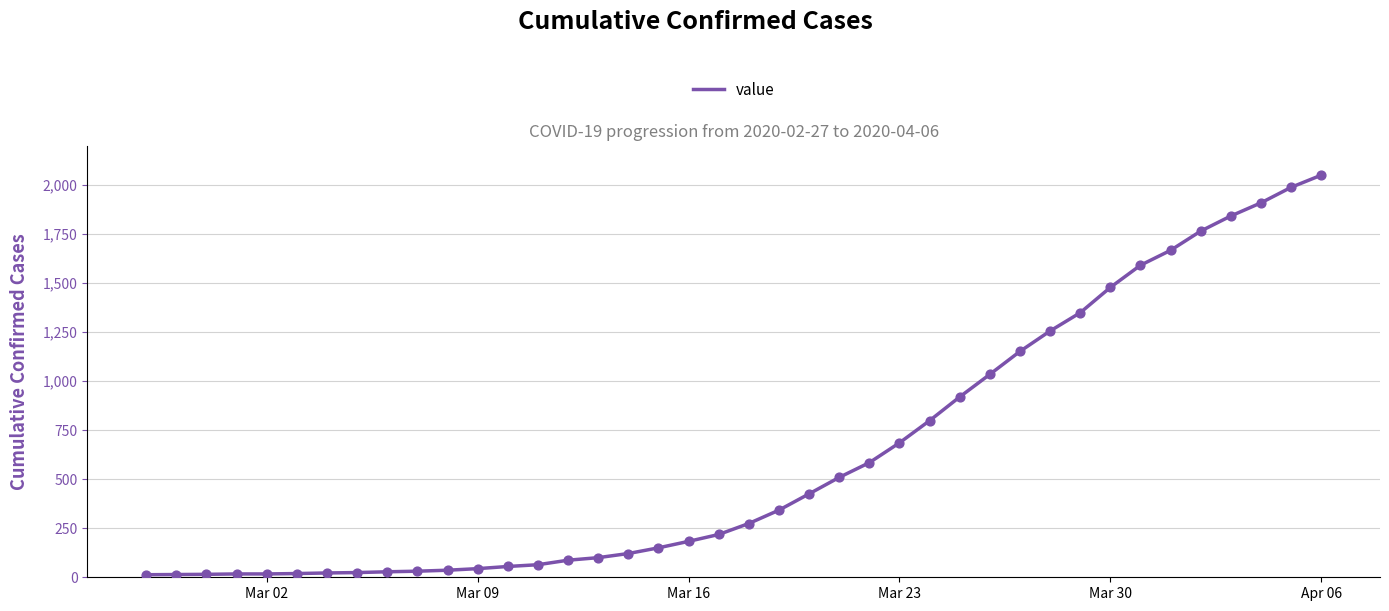

What is the difference between the maximum and minimum values?

2036